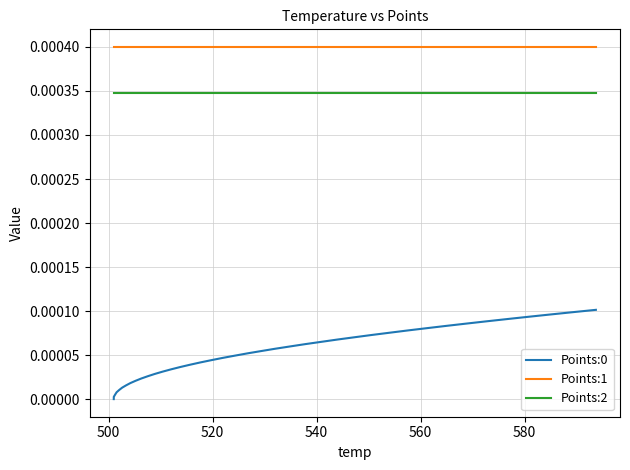

Which series has the largest total across all categories?

Points:1